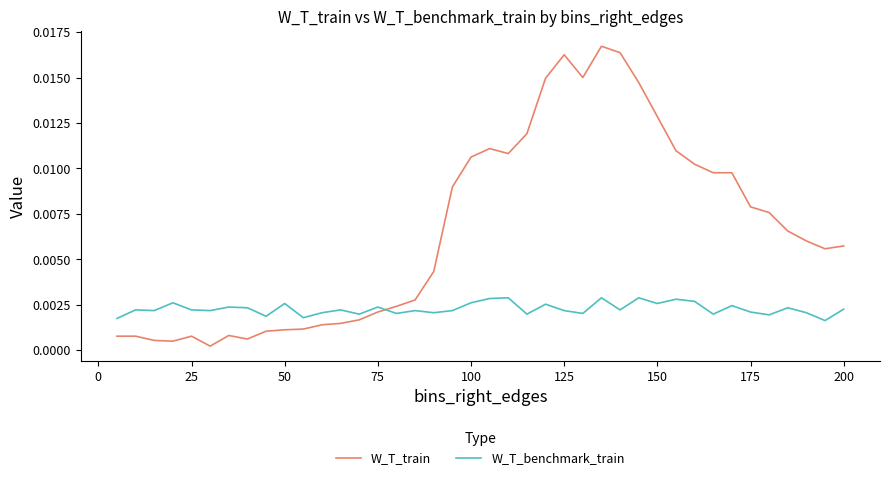

Rank the series by their maximum value, from highest to lowest.

W_T_train, W_T_benchmark_train